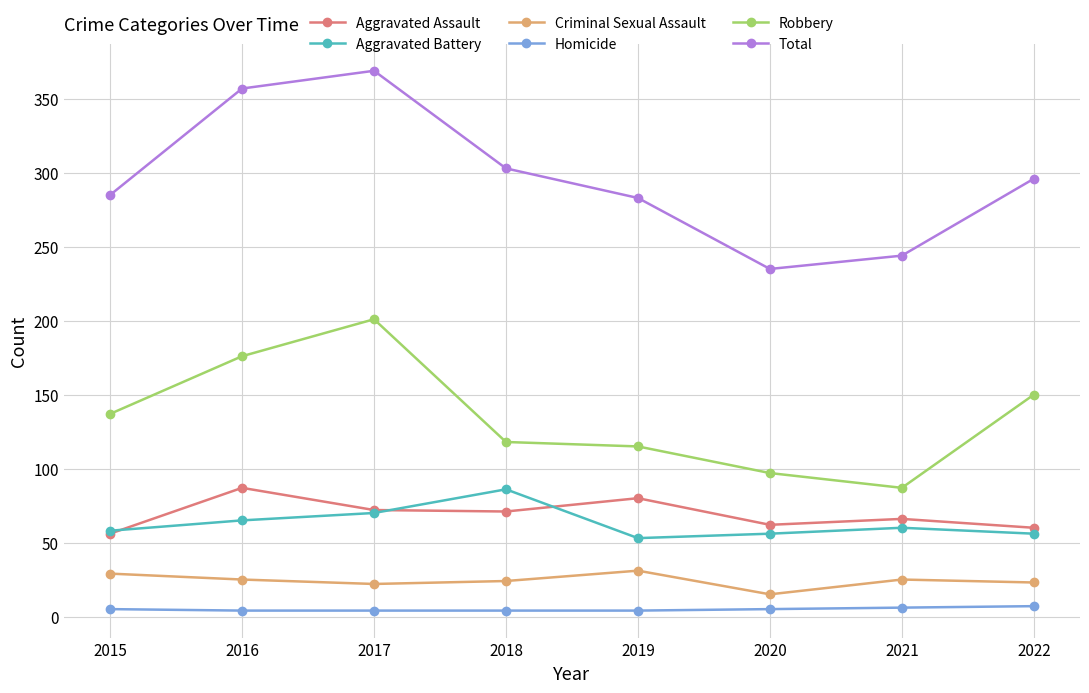

True or false: Homicide has a value of 5 at 2020.

True